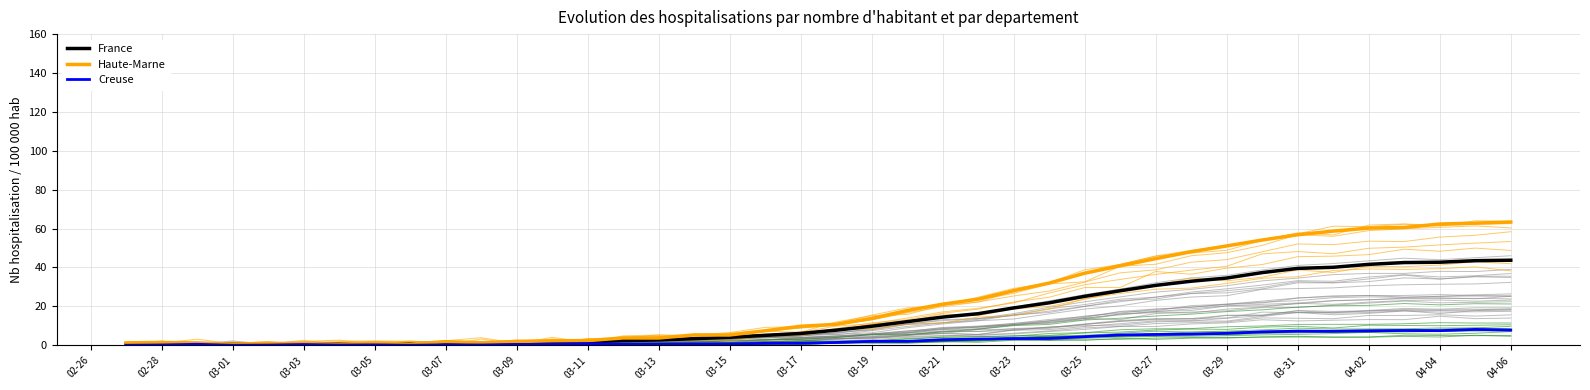

Does the chart display data point markers on the line(s)?

No